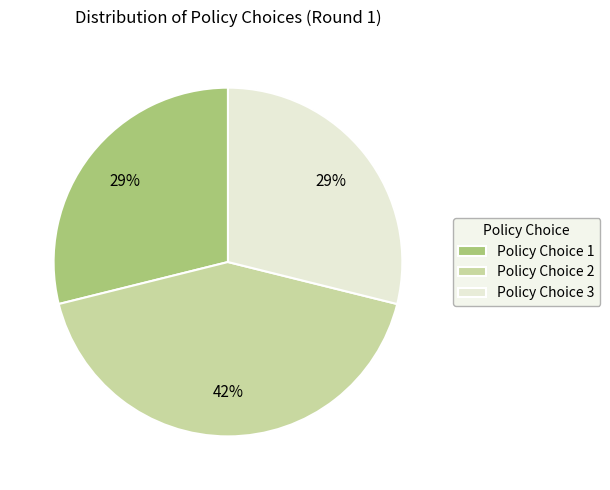

To the nearest percent, what is the difference between the largest and smallest slice percentages?

13%